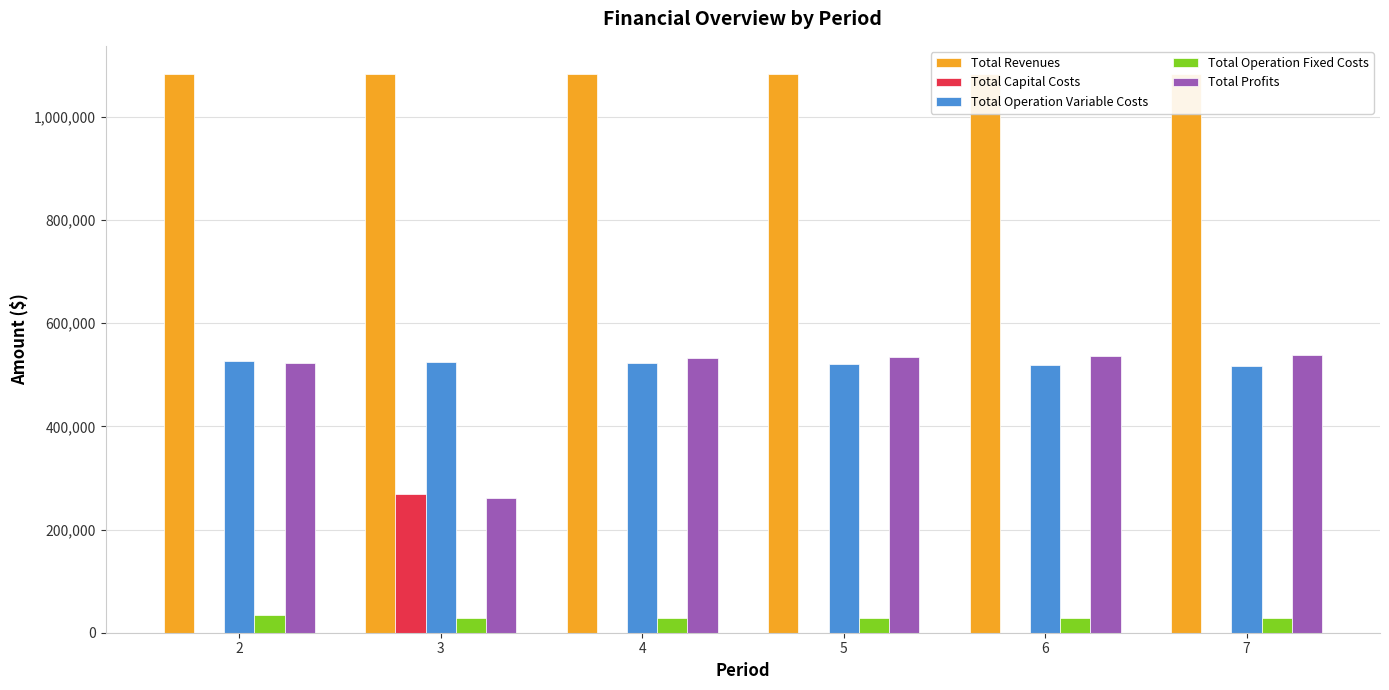

What is the spread (max minus min) of values at 5?

1083619.3